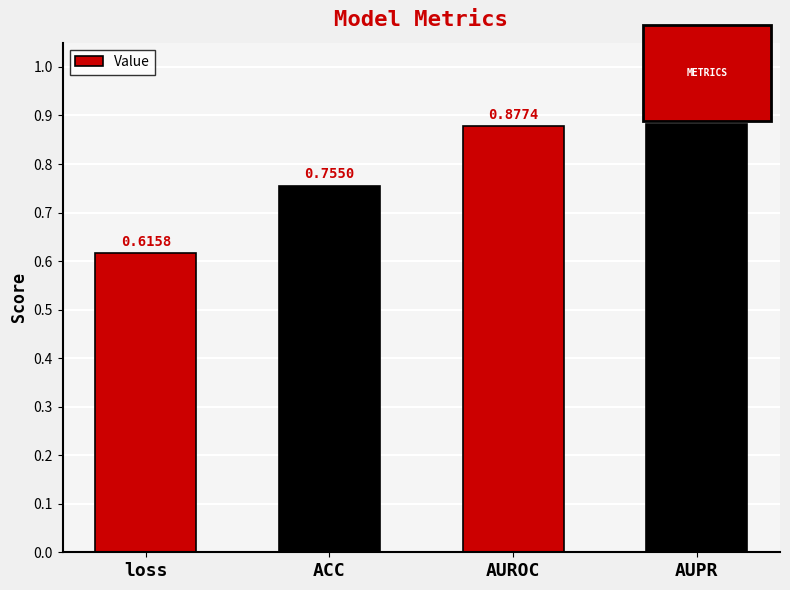

True or false: the data shows 1.2 at AUROC.

False